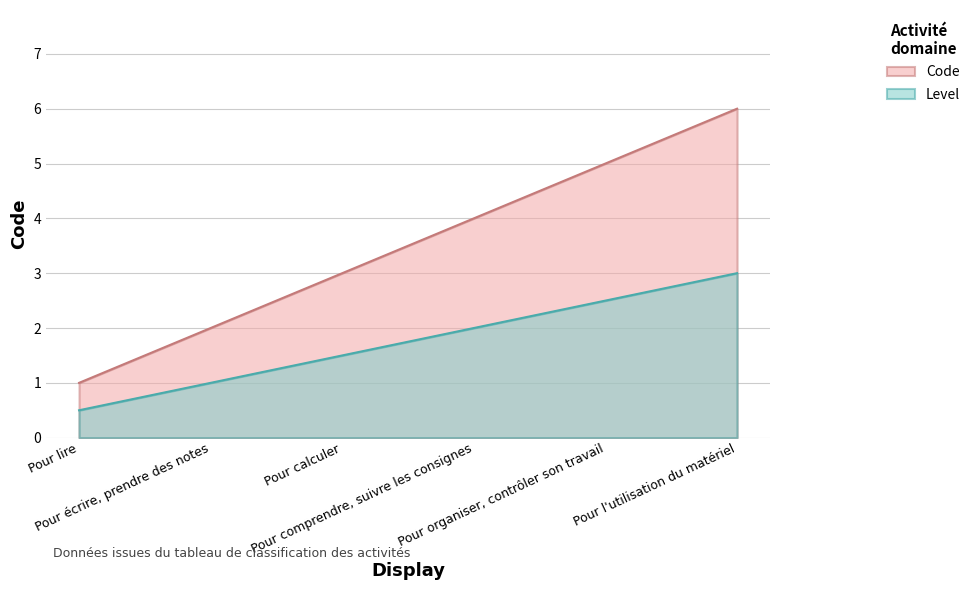

What is the difference between the values at Pour calculer and Pour l'utilisation du matériel?

3